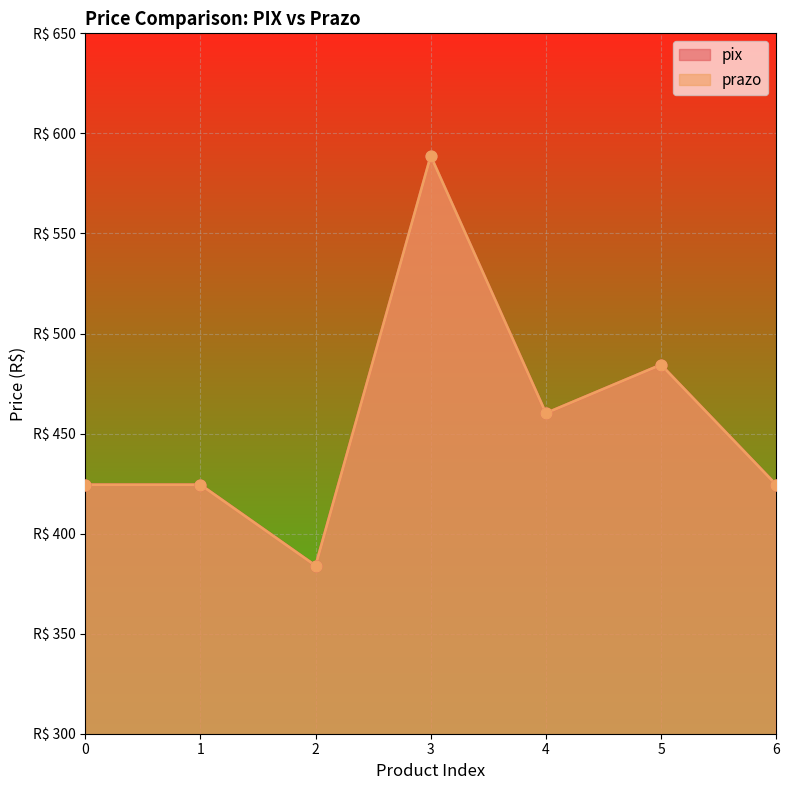

Which series has the widest spread of Y values?

pix